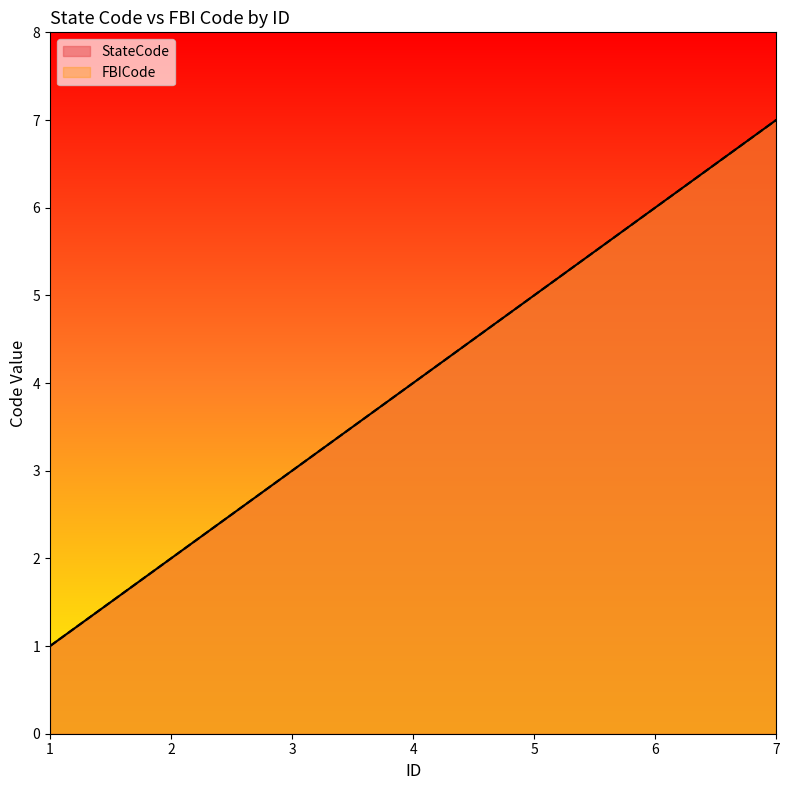

How many values in the StateCode series are below 4?

3